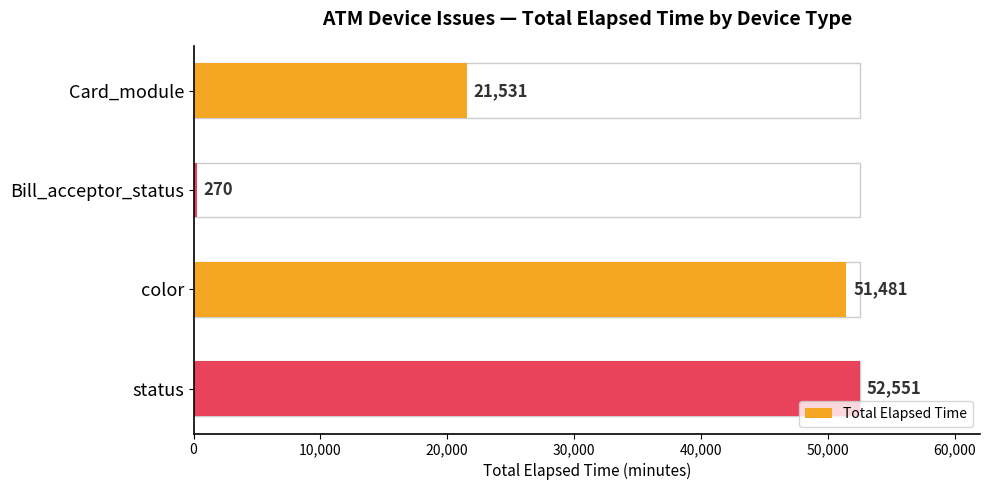

Reading bottom to top, list all the values displayed in this chart.

52551	51481	270	21531